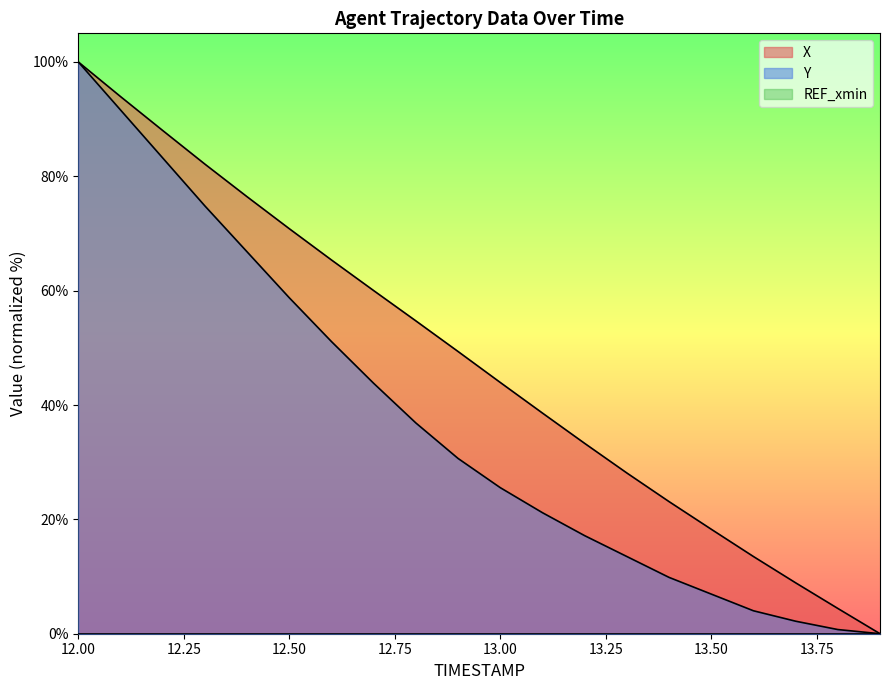

Which series changed the most between 12.1 and 13.8?

Y